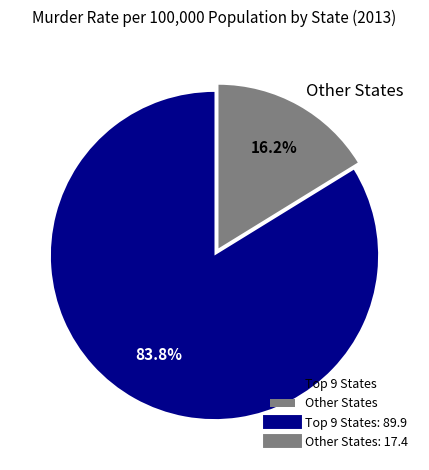

Which category has the smallest portion of the pie?

Other States